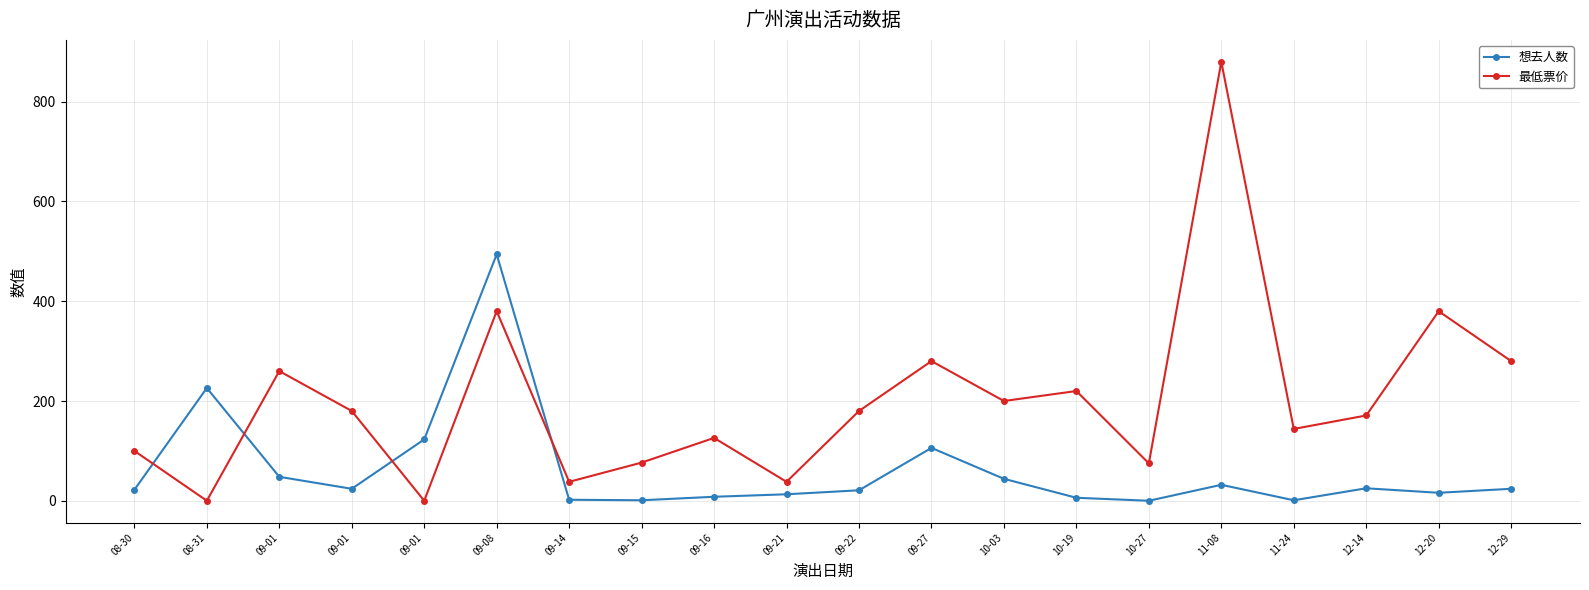

After their last crossing, which series has the higher values: 想去人数 or 最低票价?

最低票价